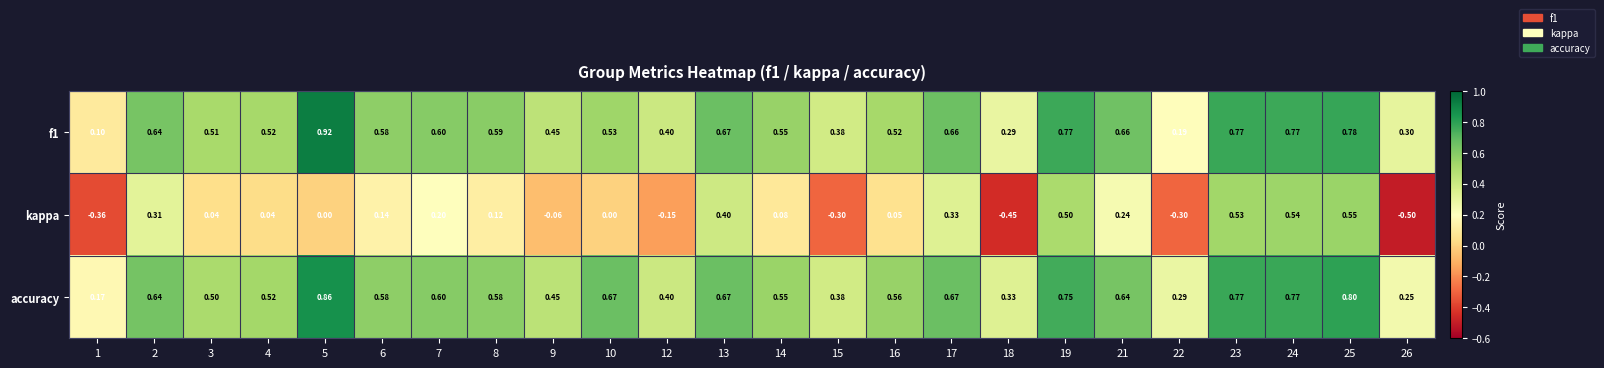

How many distinct data groups are displayed?

3